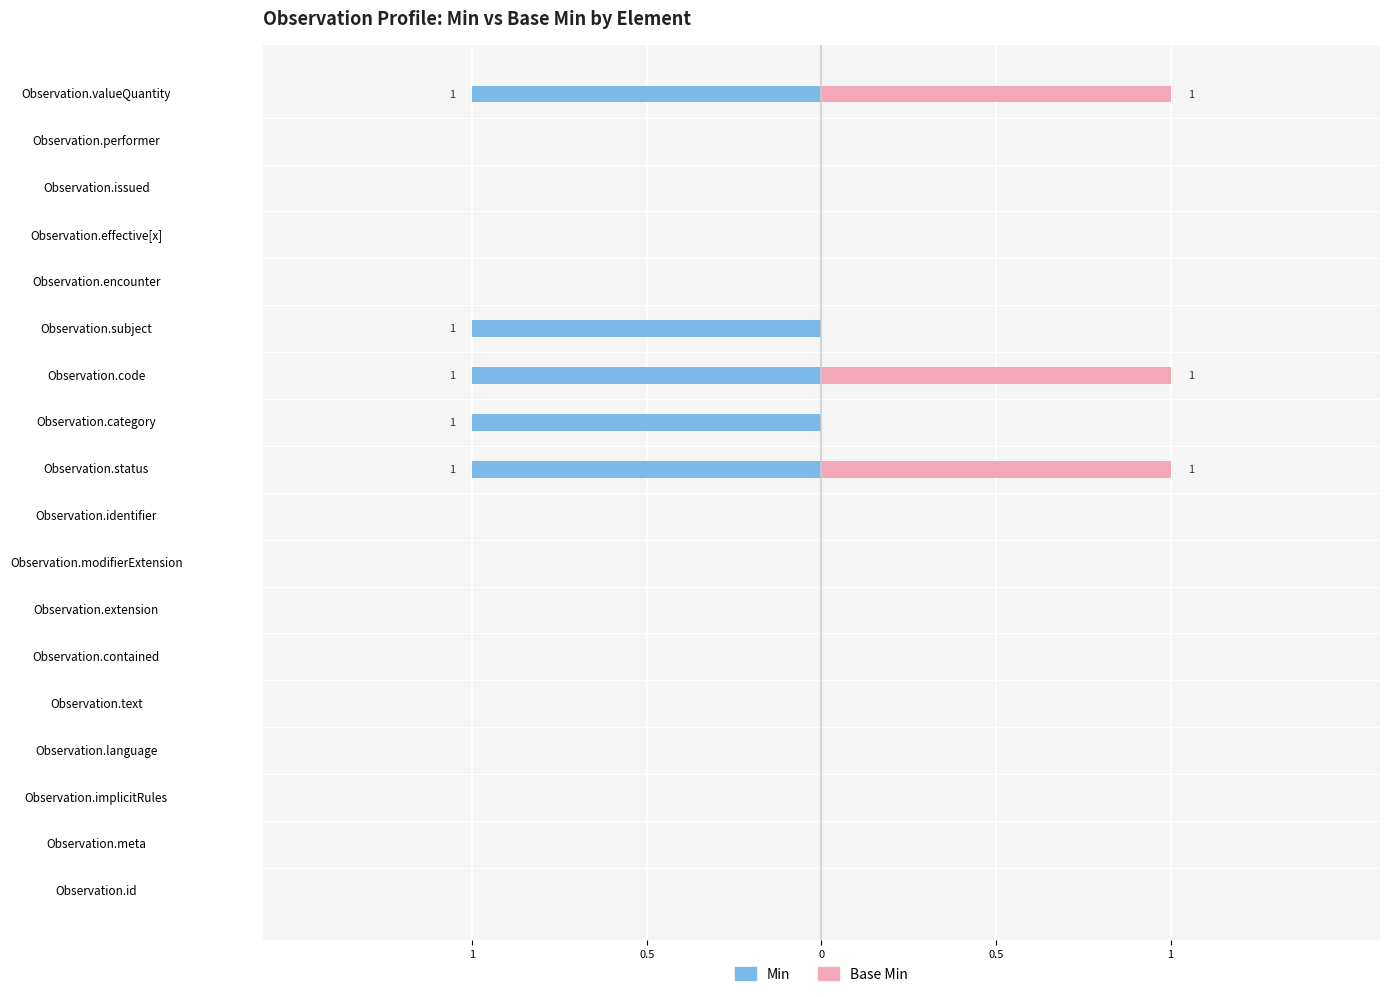

The Base Min series shows 0 at Observation.category. True or false?

True